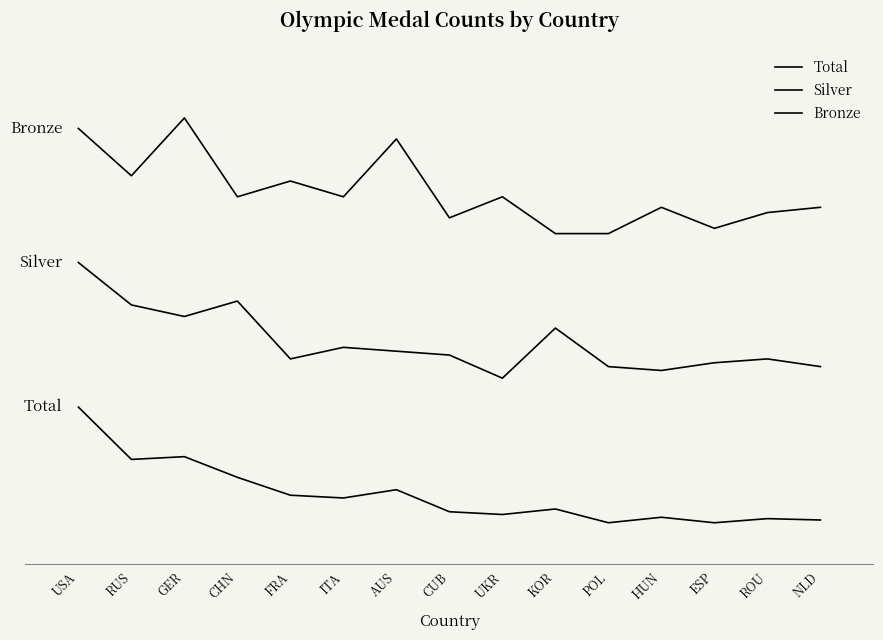

Is this an area chart (filled region under the line)?

No